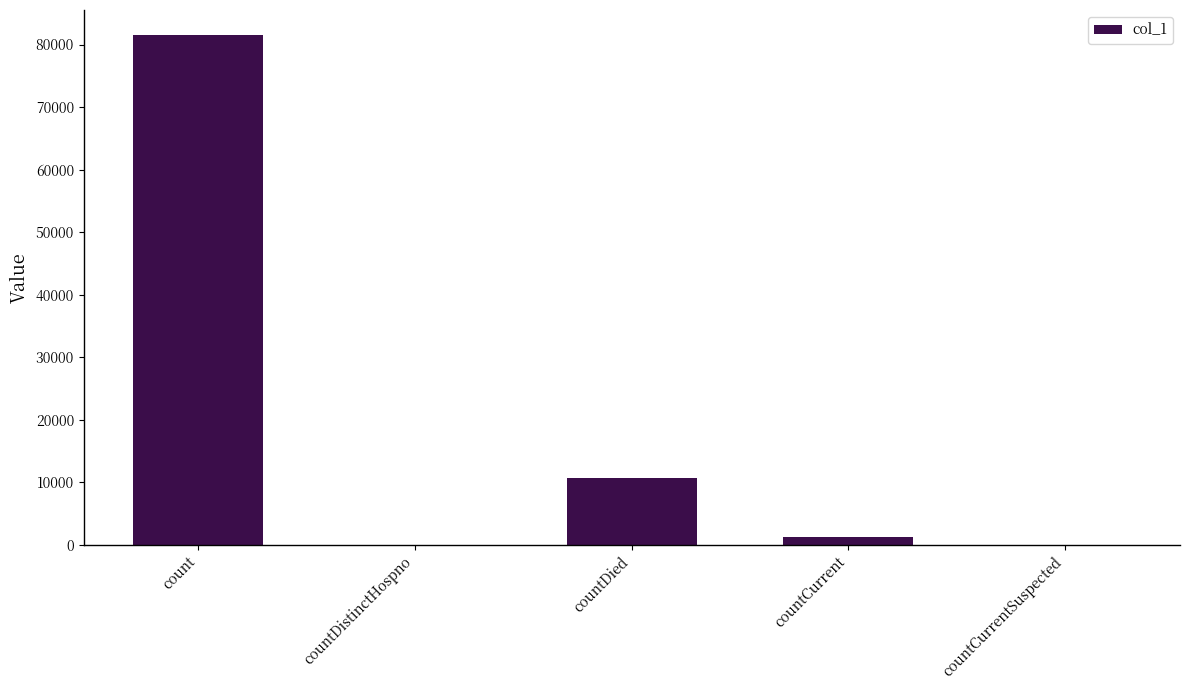

What is the change in value from countDistinctHospno to countCurrent?

+1281